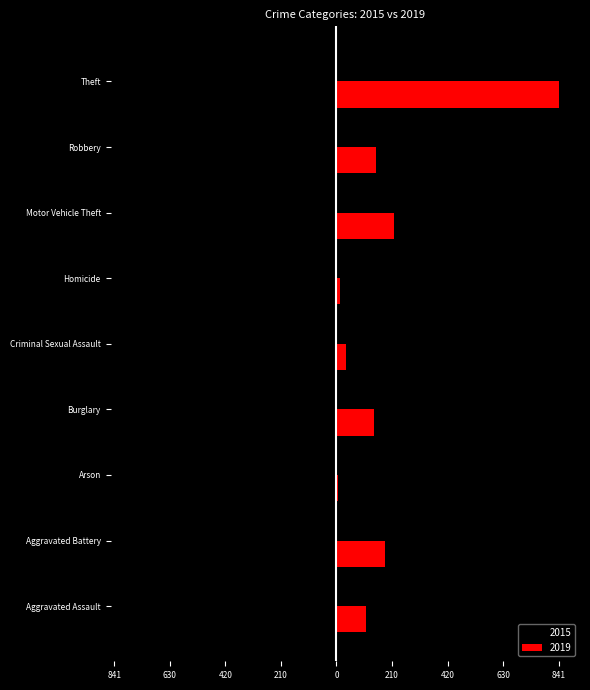

What are all the series names shown in the legend?

2015, 2019